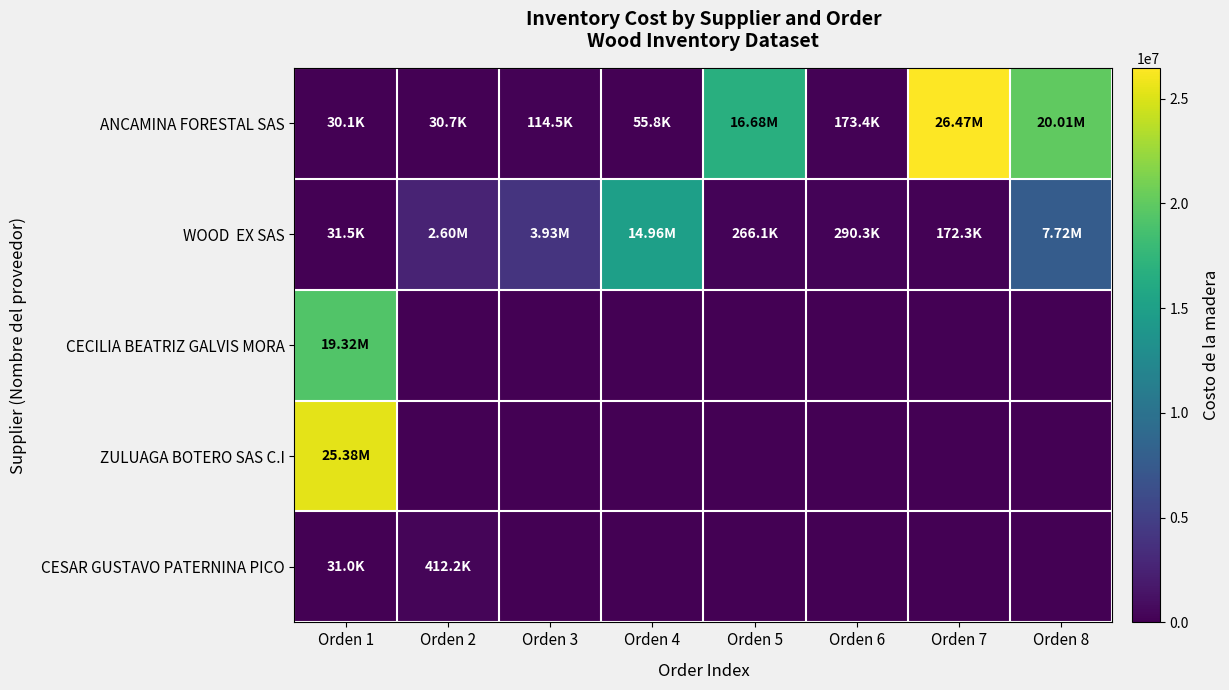

At Orden 3, list the series in order from largest to smallest.

WOOD EX SAS, ANCAMINA FORESTAL SAS, CECILIA BEATRIZ GALVIS MORA, ZULUAGA BOTERO SAS C.I, CESAR GUSTAVO PATERNINA PICO